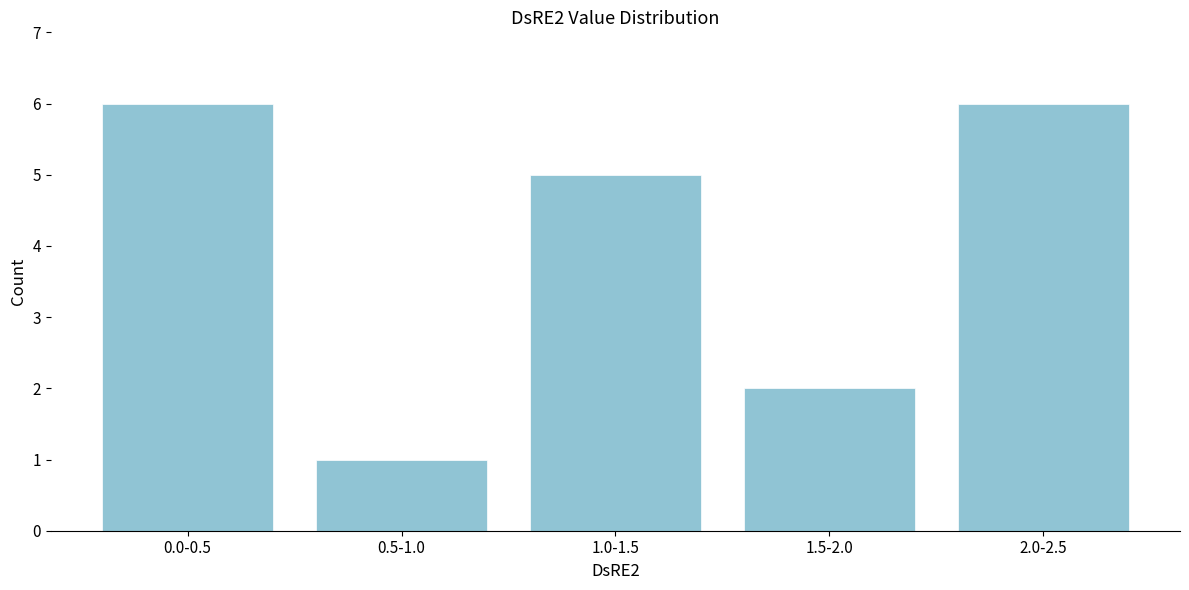

Reading left to right, what are all the values shown in this chart?

0.0-0.5=6	0.5-1.0=1	1.0-1.5=5	1.5-2.0=2	2.0-2.5=6